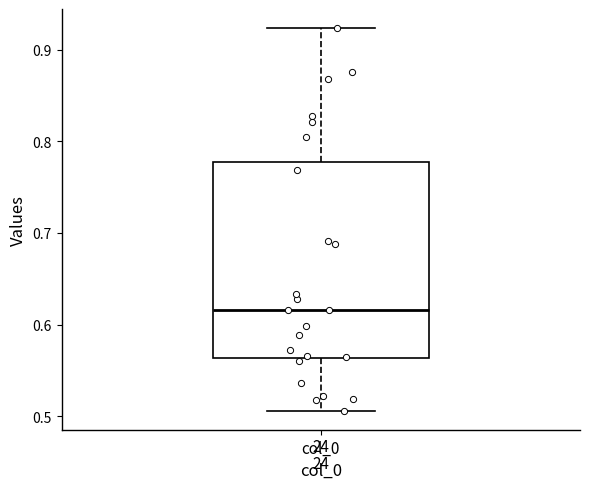

Transcribe this box plot: give where the median line is, the range the box spans, and where the two whiskers end, as read against the y-axis. The values are not printed on the chart, so give them approximately, as read against the axis.

median 0.62, box 0.56 to 0.78, whiskers 0.51 to 0.92